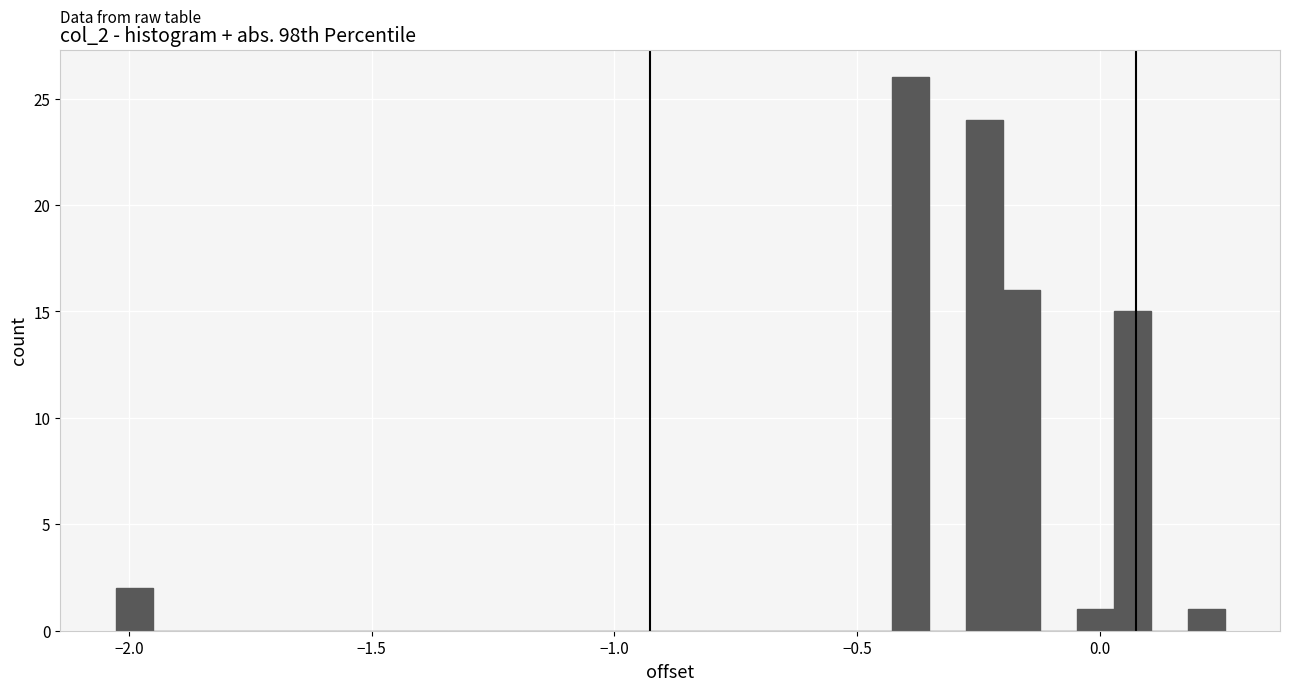

Around what value on the x-axis is the tallest bar? Give the approximate position of its centre, as read against the axis.

-0.40